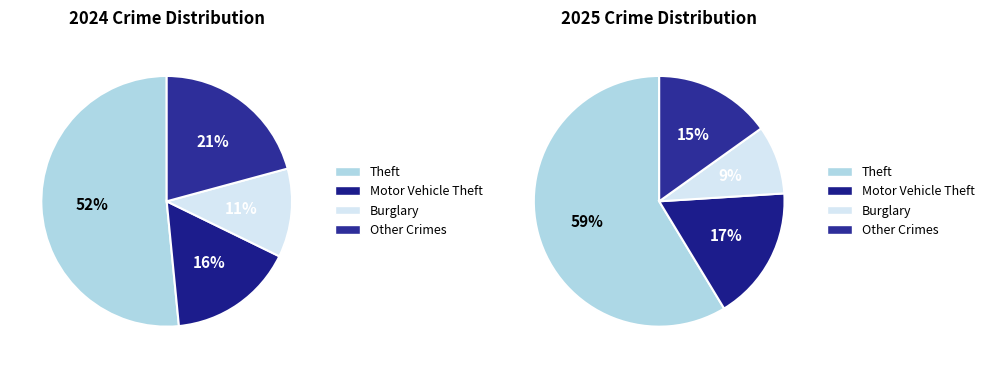

Between Burglary and Theft, which is larger?

Theft